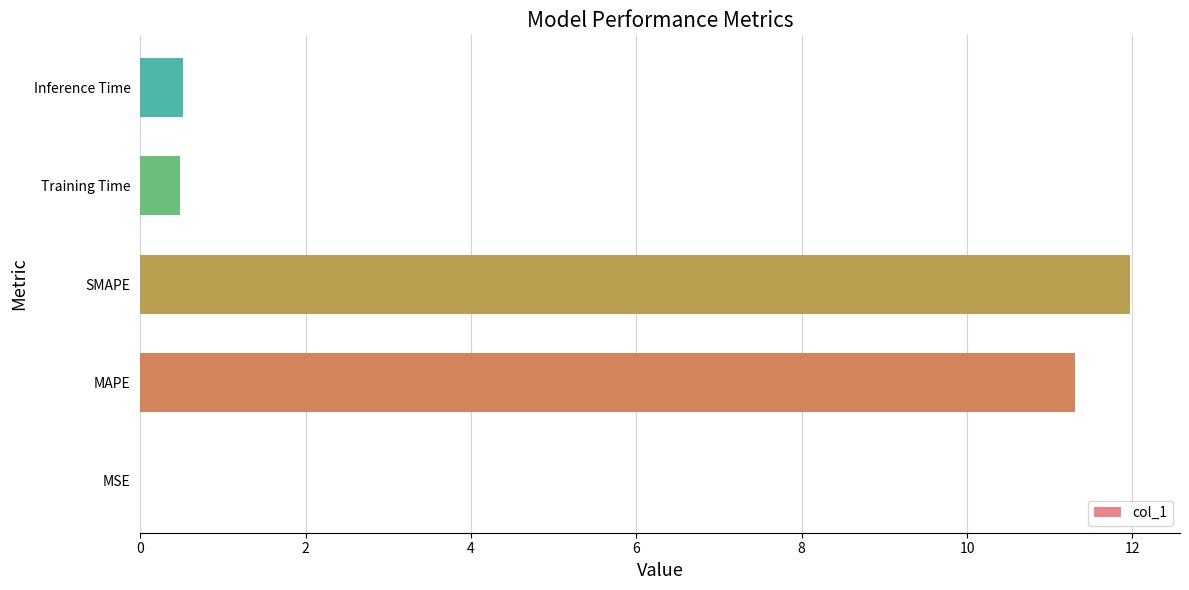

How many series are shown in this chart?

1